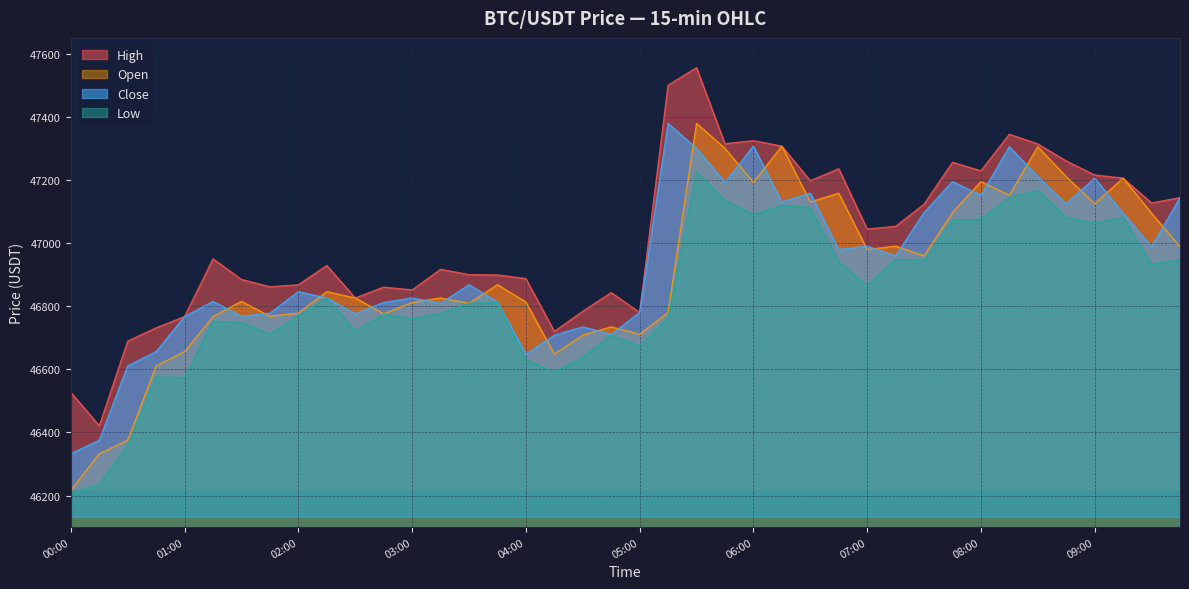

How many distinct data groups are displayed?

4